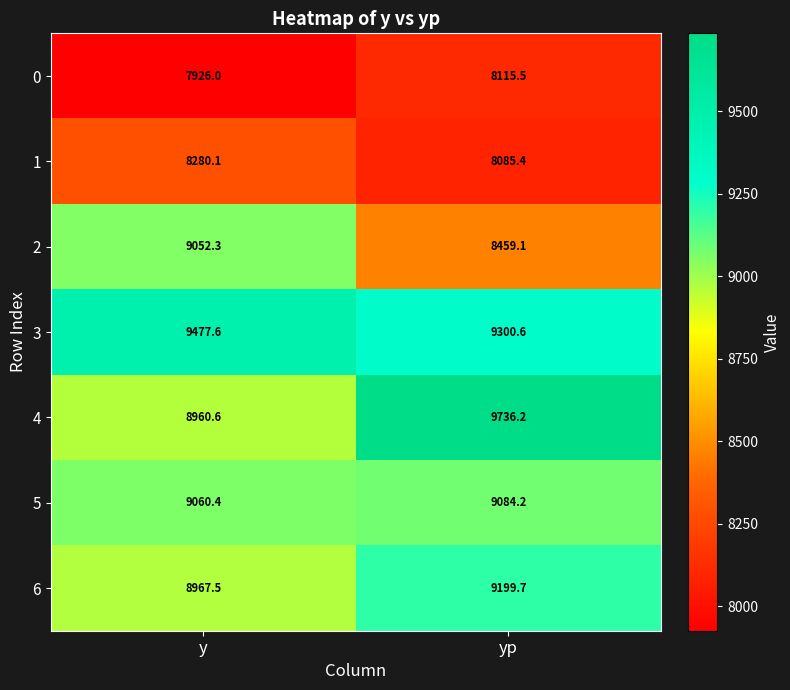

Rank the series at y from lowest to highest value.

0, 1, 4, 6, 2, 5, 3